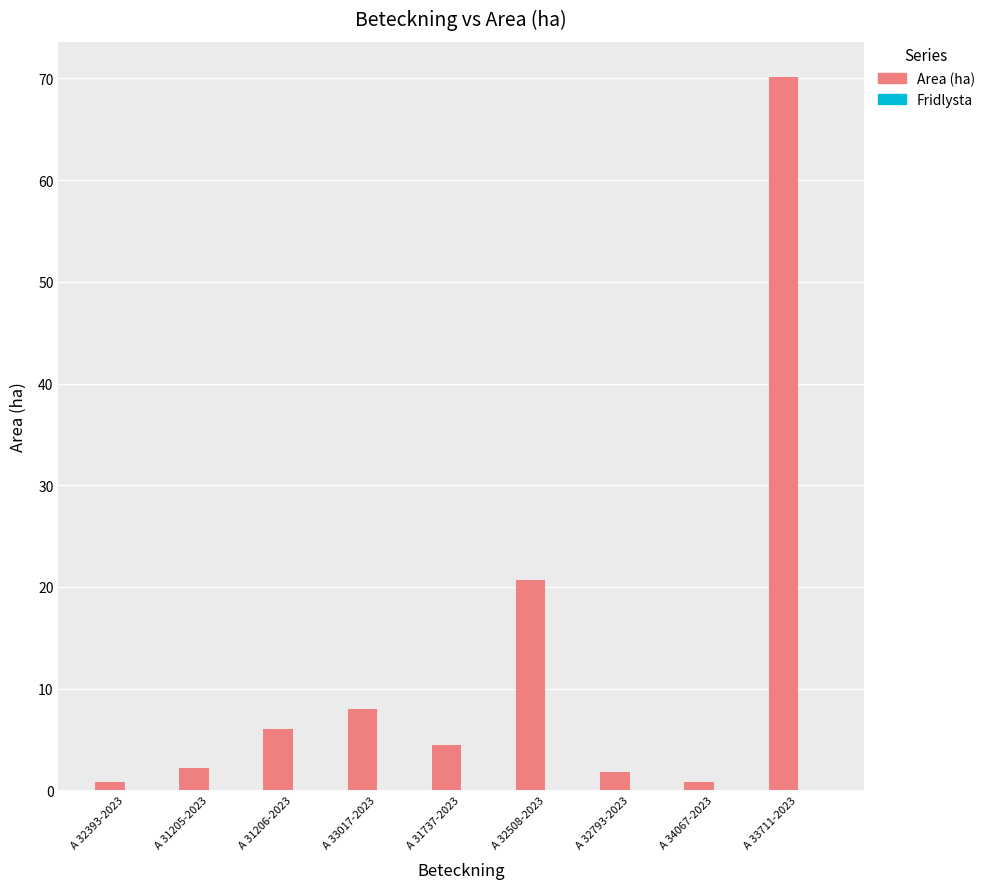

What is the label of the 5th bar from the left?

A 31737-2023